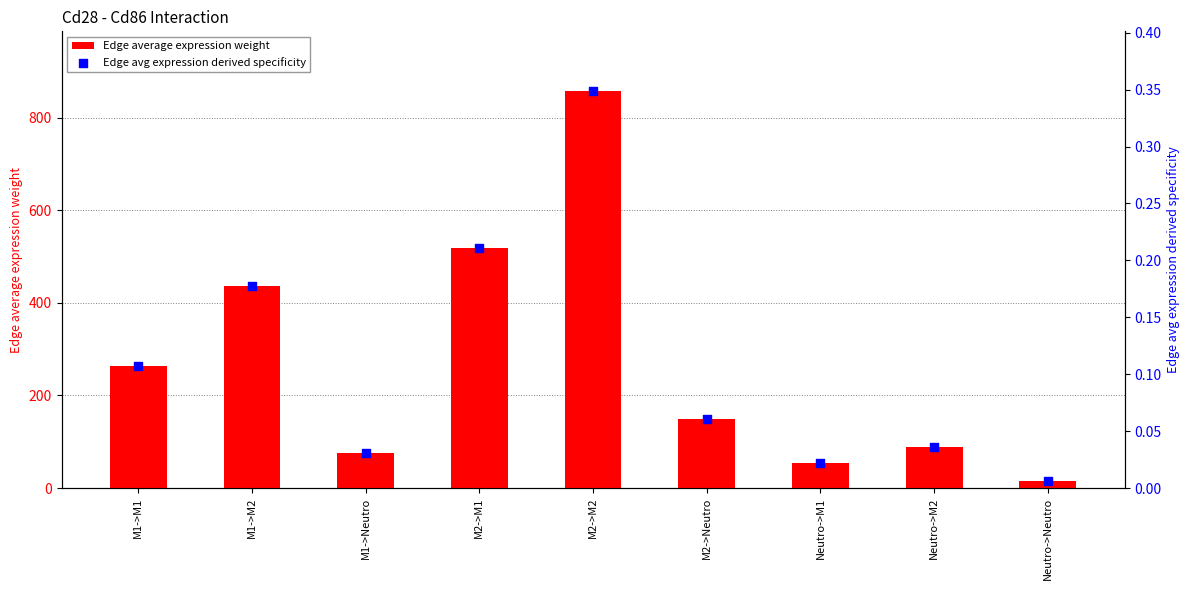

At how many categories does at least one series exceed 83?

6